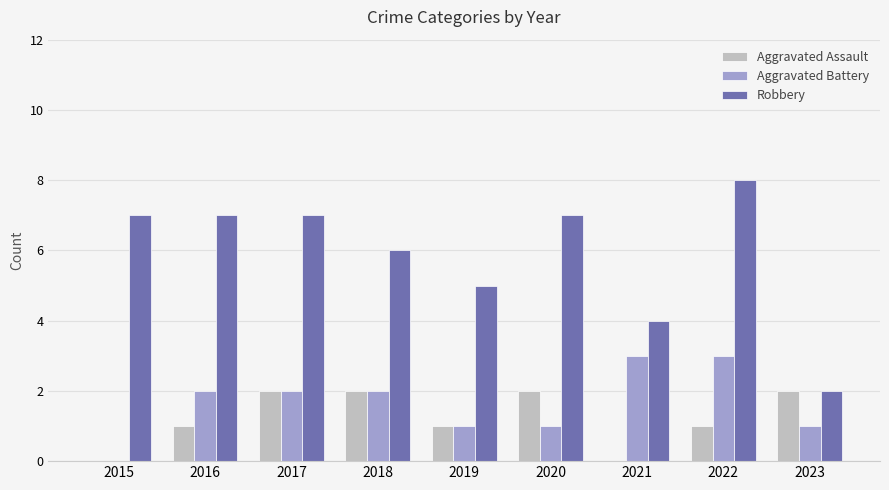

Are the bars horizontal?

No